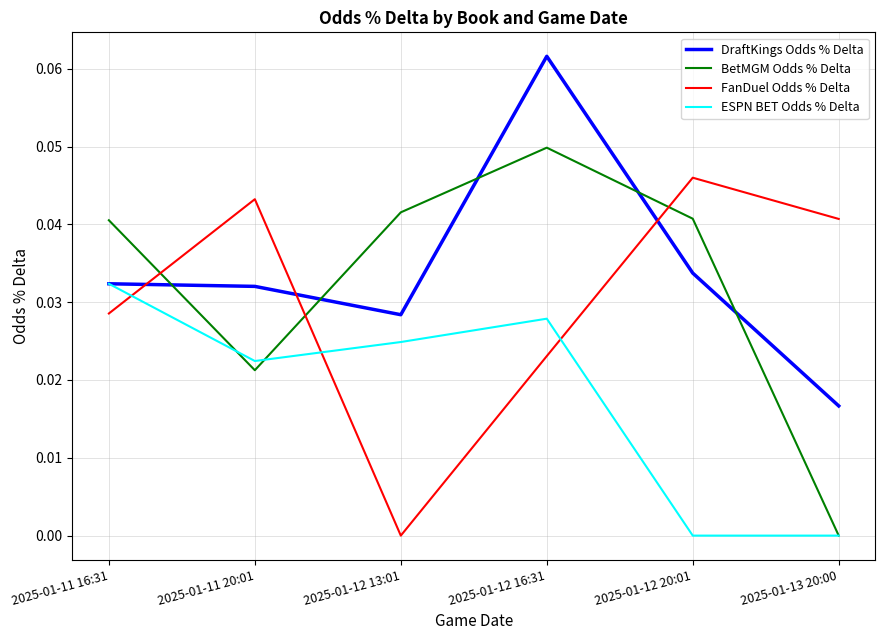

Where do FanDuel Odds % Delta and DraftKings Odds % Delta first cross each other?

2025-01-11 16:31 and 2025-01-11 20:01